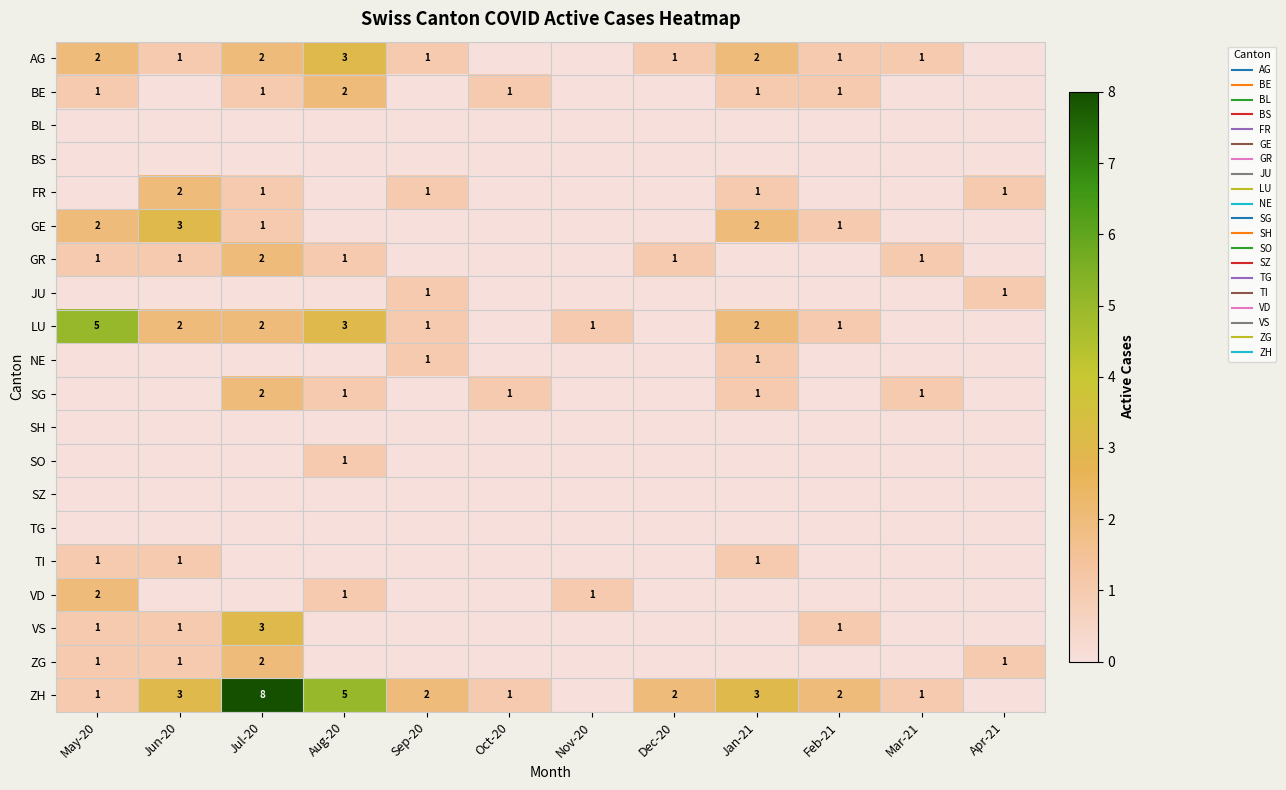

What is the difference between the maximum and minimum values in the GE series?

3